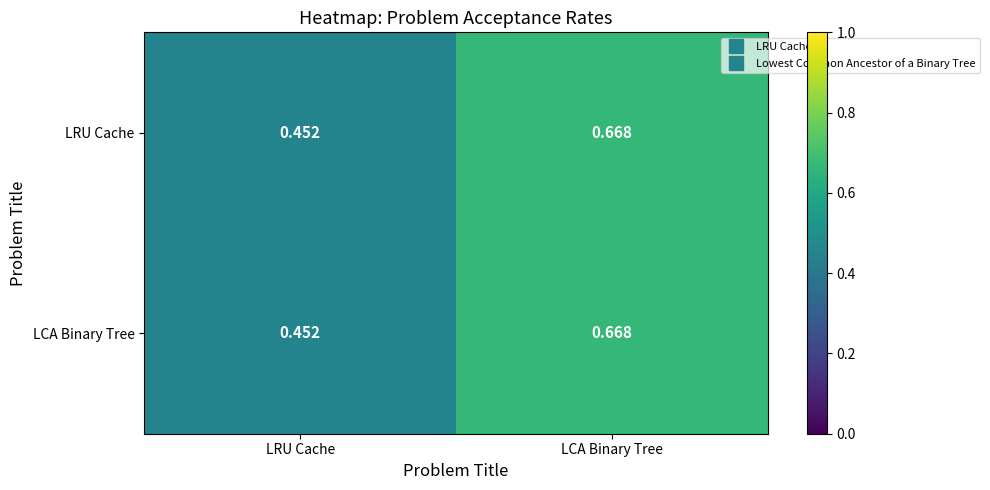

At which label does LCA Binary Tree reach its peak?

LCA Binary Tree